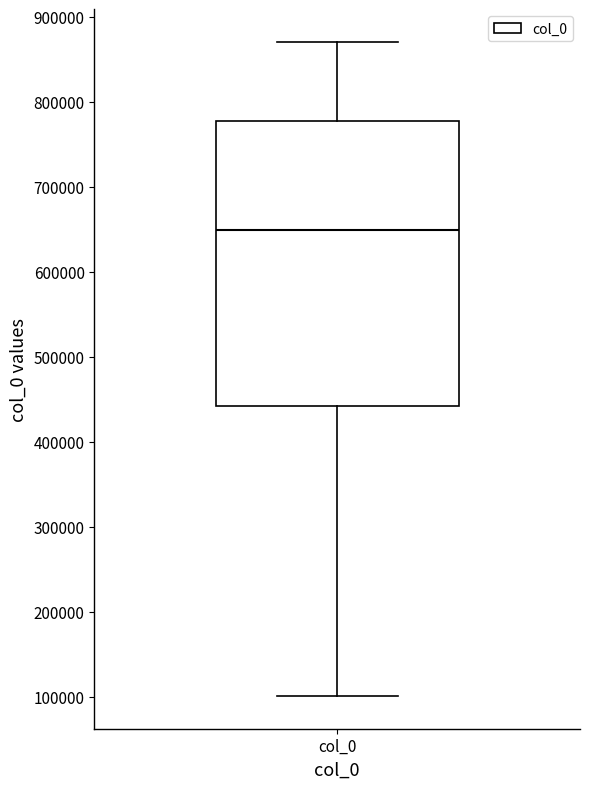

Transcribe this box plot: give where the median line is, the range the box spans, and where the two whiskers end, as read against the y-axis. The values are not printed on the chart, so give them approximately, as read against the axis.

median 650000, box 440000 to 780000, whiskers 100000 to 870000